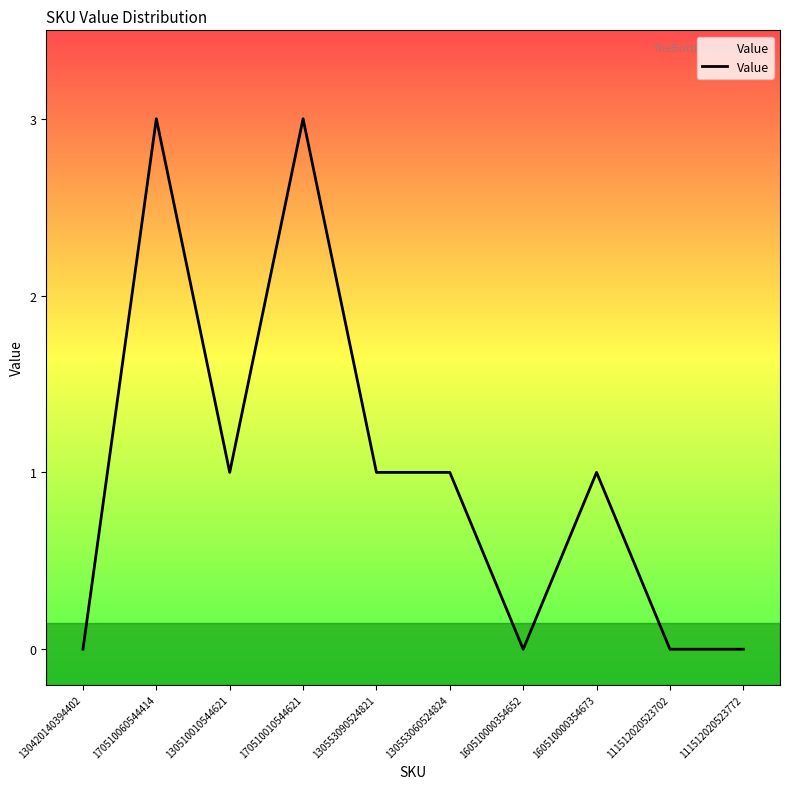

The chart shows a value of 3 at 170510060544414. True or false?

True